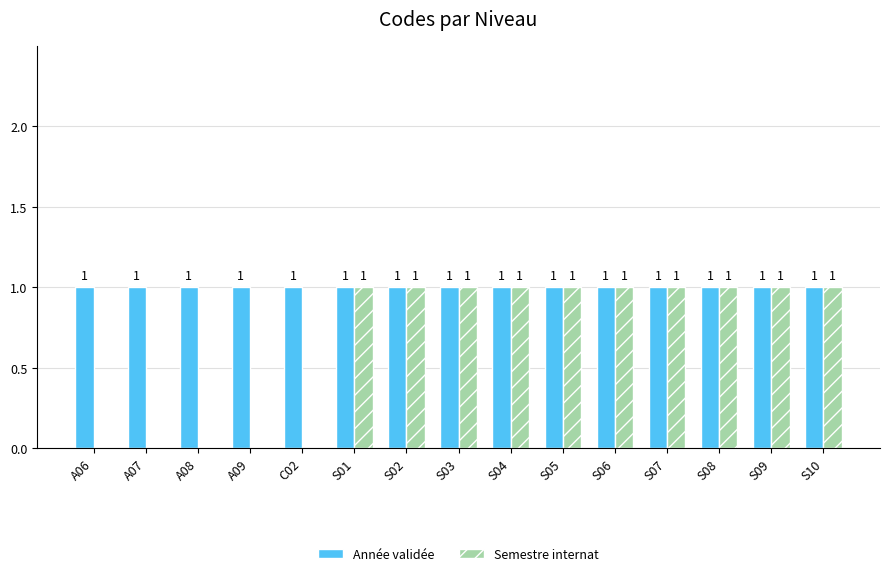

The value of Semestre internat at S09 is 2. True or false?

False